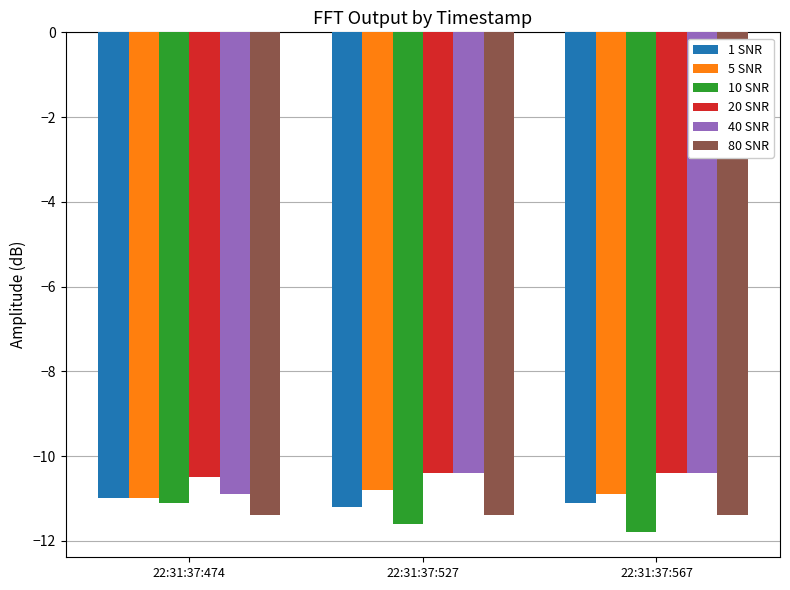

Reading right to left, extract all data points from this chart.

1 SNR: 22:31:37:567=-11.1	22:31:37:527=-11.2	22:31:37:474=-11.0
5 SNR: 22:31:37:567=-10.9	22:31:37:527=-10.8	22:31:37:474=-11.0
10 SNR: 22:31:37:567=-11.8	22:31:37:527=-11.6	22:31:37:474=-11.1
20 SNR: 22:31:37:567=-10.4	22:31:37:527=-10.4	22:31:37:474=-10.5
40 SNR: 22:31:37:567=-10.4	22:31:37:527=-10.4	22:31:37:474=-10.9
80 SNR: 22:31:37:567=-11.4	22:31:37:527=-11.4	22:31:37:474=-11.4